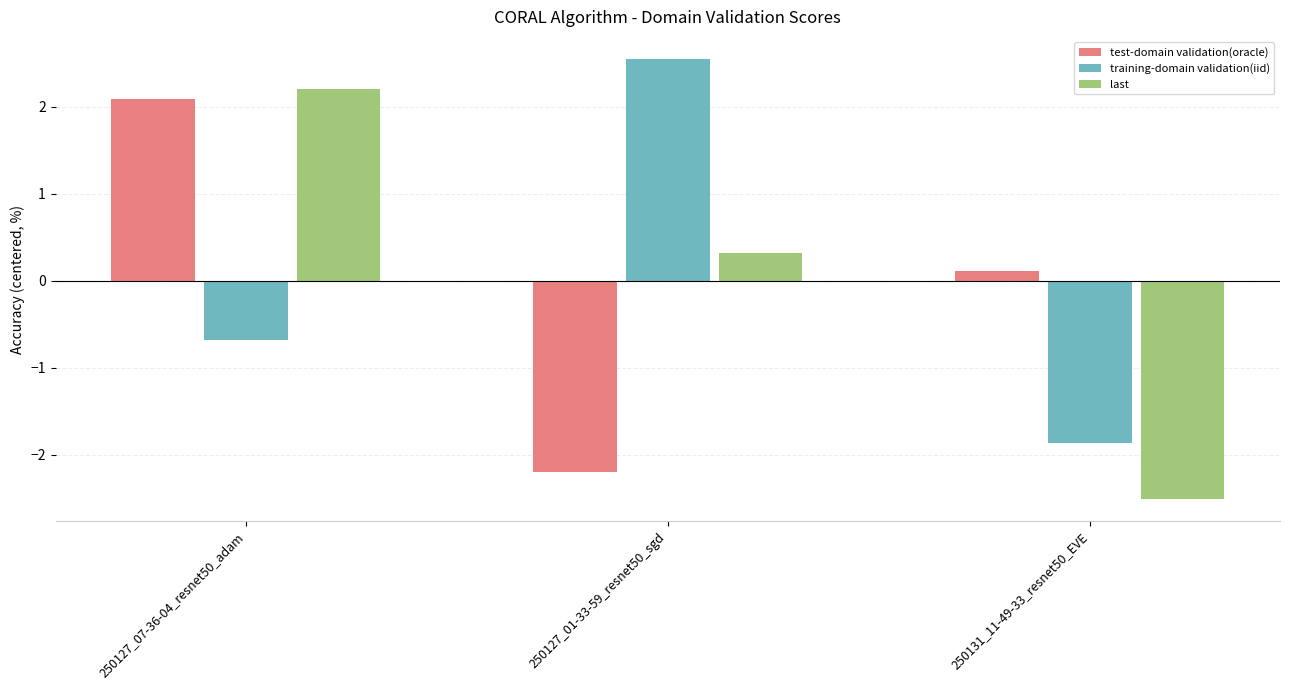

Which label corresponds to the largest value in the chart?

250127_01-33-59_resnet50_sgd